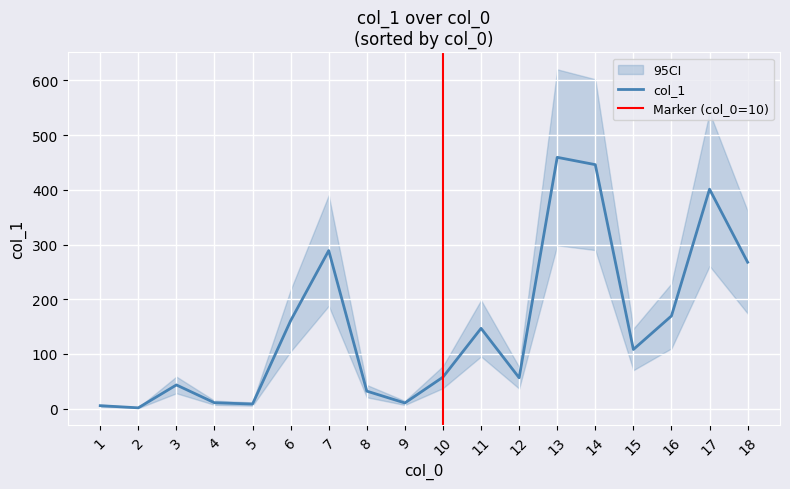

Rank the categories by value from lowest to highest.

2, 1, 5, 9, 4, 8, 3, 12, 10, 15, 11, 6, 16, 18, 7, 17, 14, 13